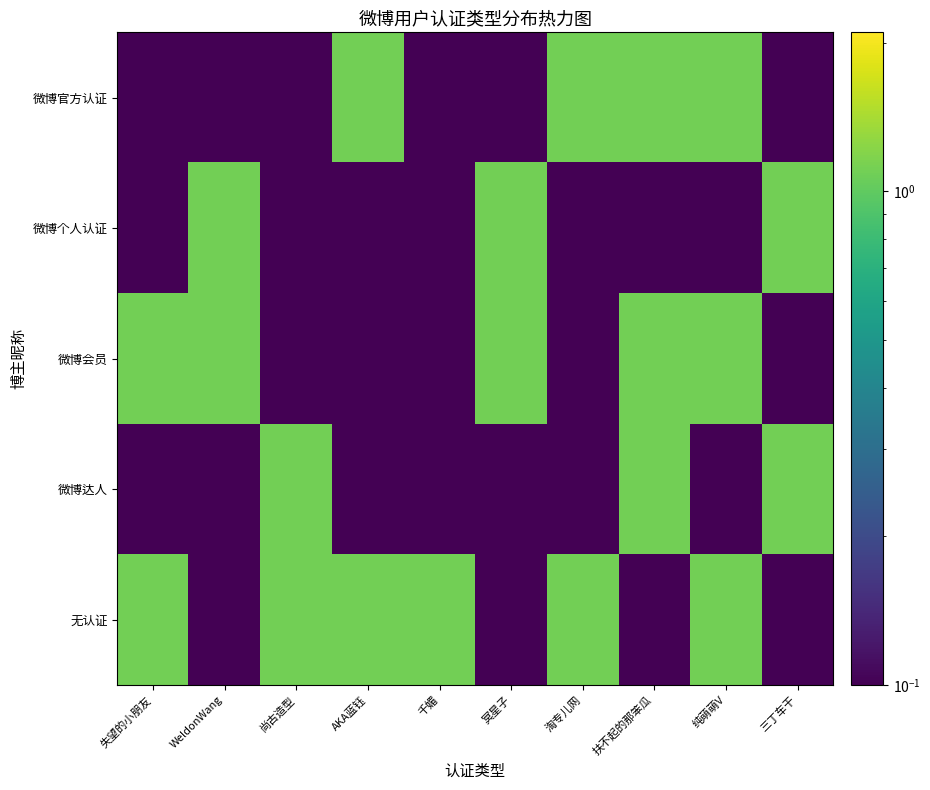

Rank the series at 千媚 from highest to lowest value.

无认证, 微博官方认证, 微博个人认证, 微博会员, 微博达人